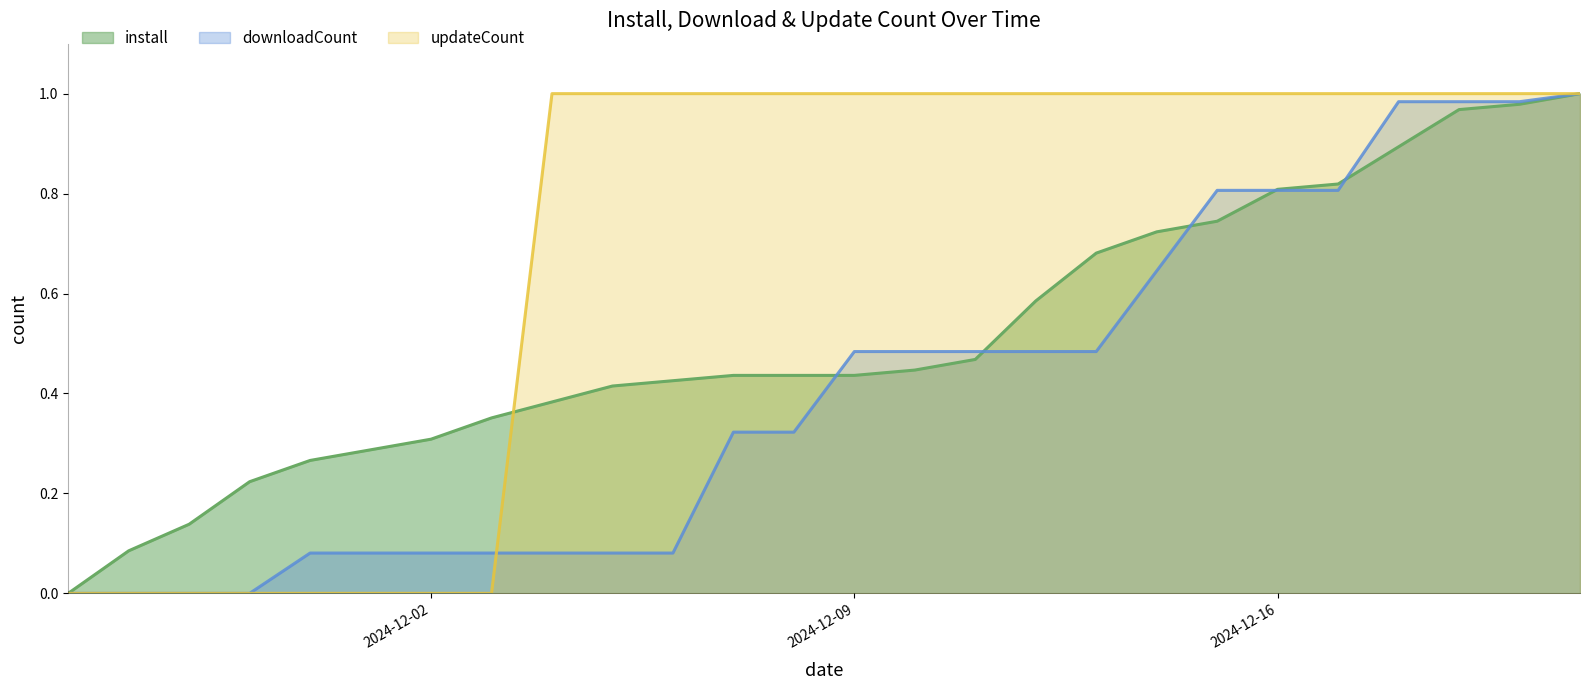

How many intersections are there between install and downloadCount?

5